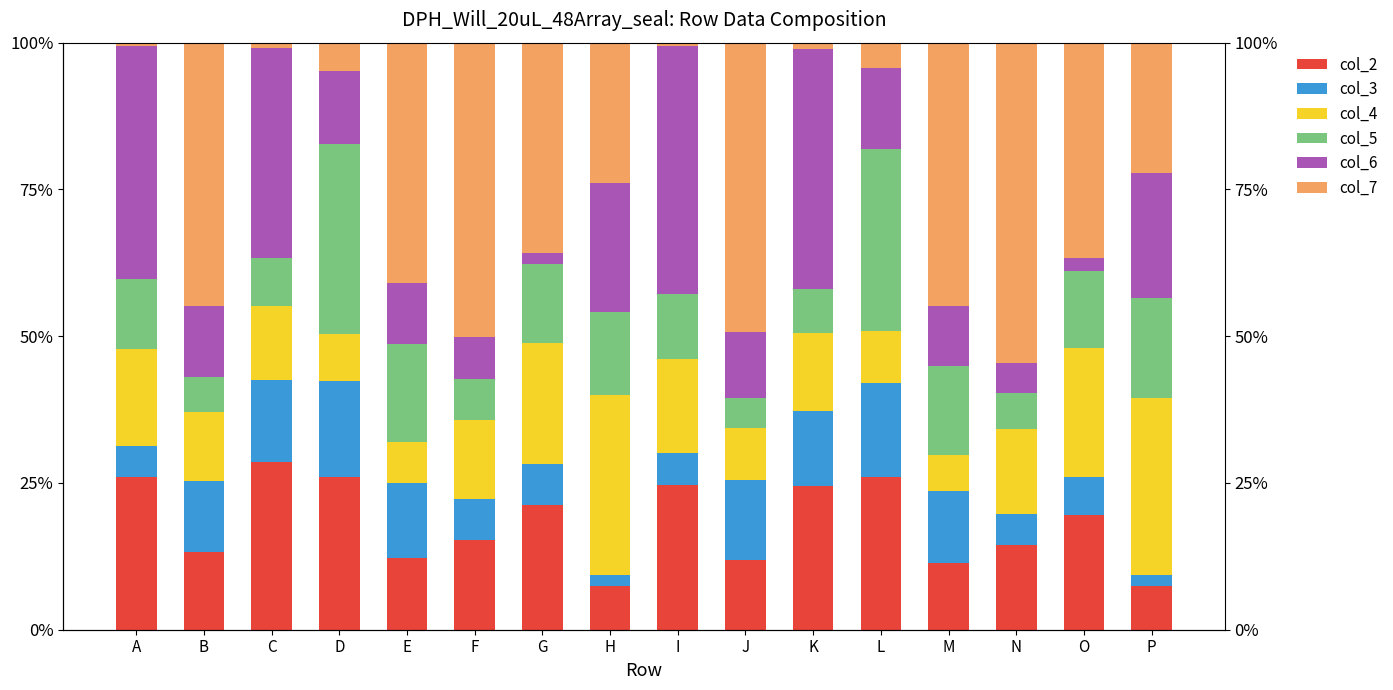

Are the bars horizontal?

No